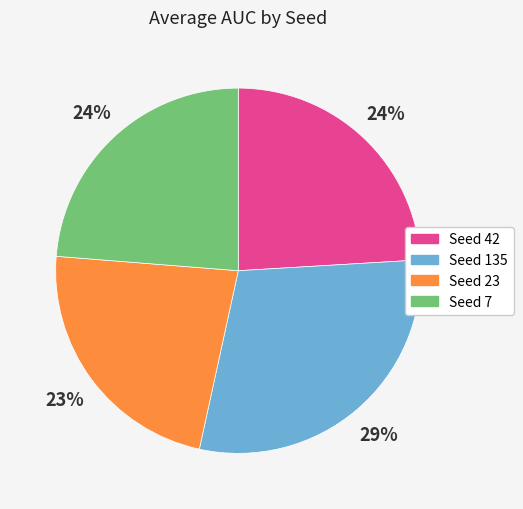

Is there a majority slice in this chart?

No